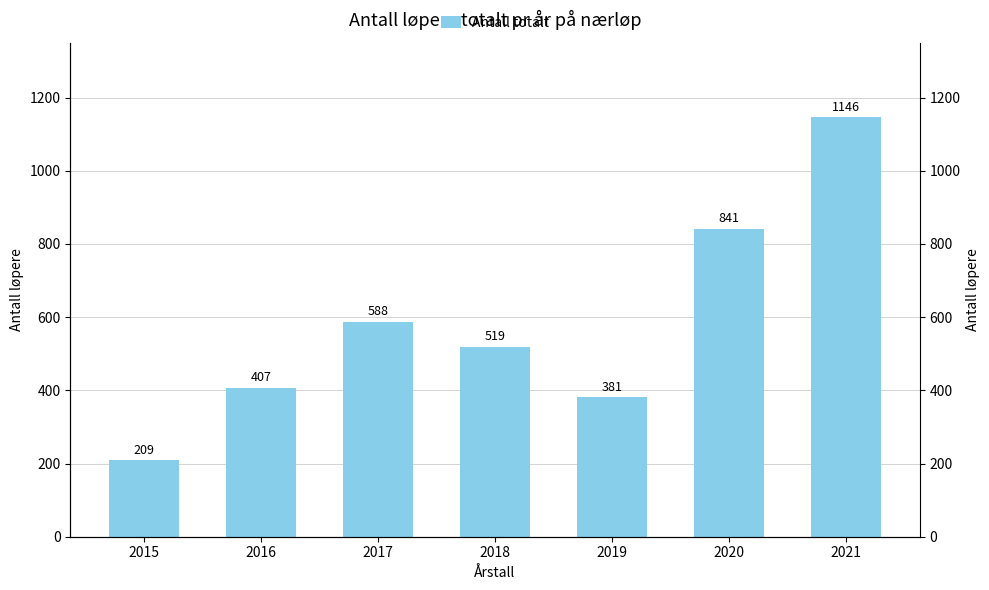

Reading left to right, transcribe all the data shown in this chart.

2015=209	2016=407	2017=588	2018=519	2019=381	2020=841	2021=1146